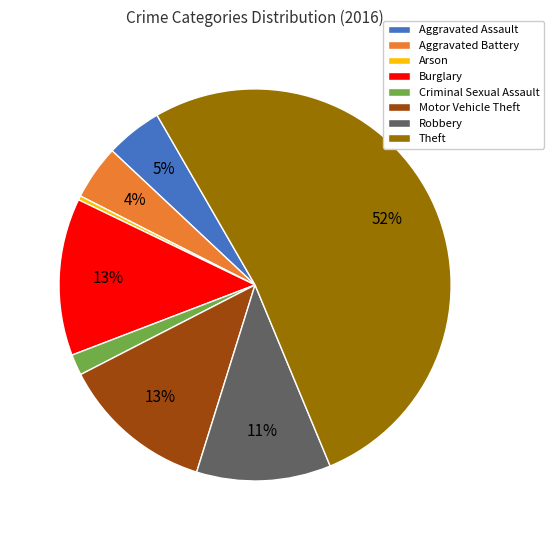

What is the smallest slice in the pie chart?

Arson